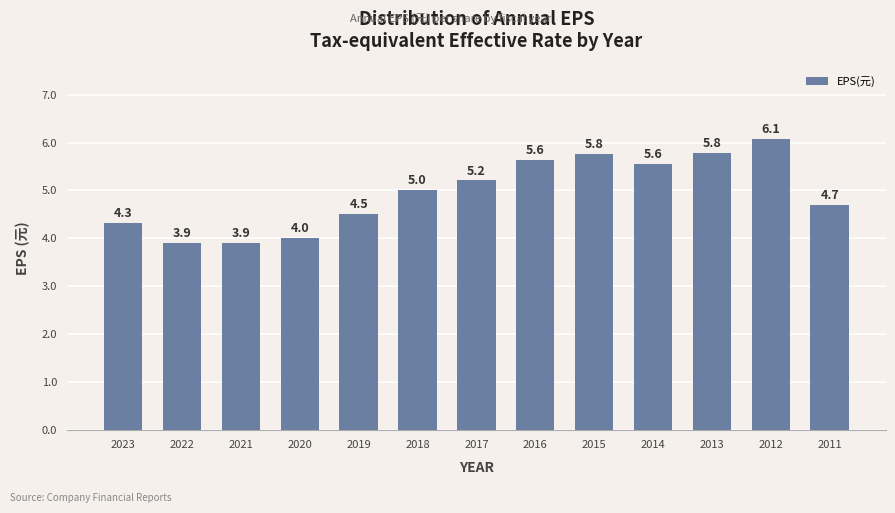

What is the sum of the values at 2014 and 2018?

10.6